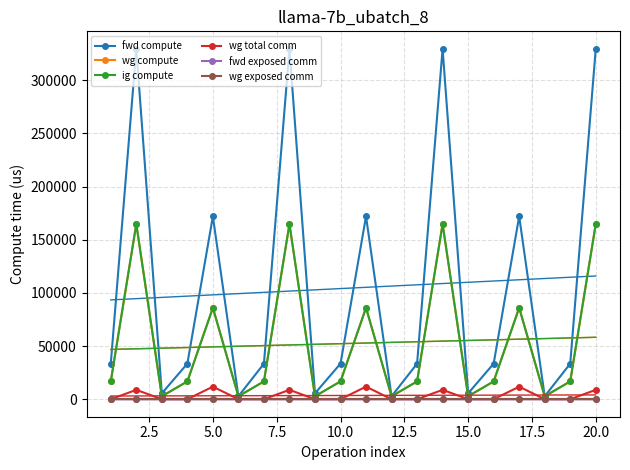

What is the value of the fwd compute point at the 12th from the left?

2754.4